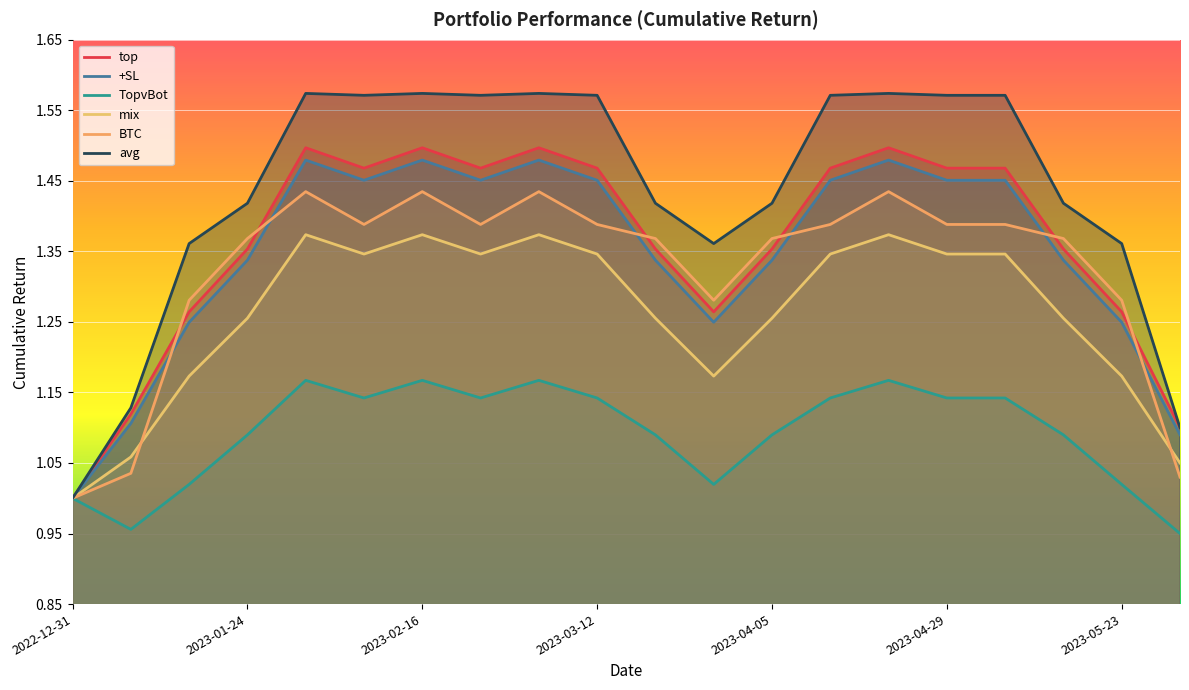

At which label does top reach its minimum?

2022-12-31